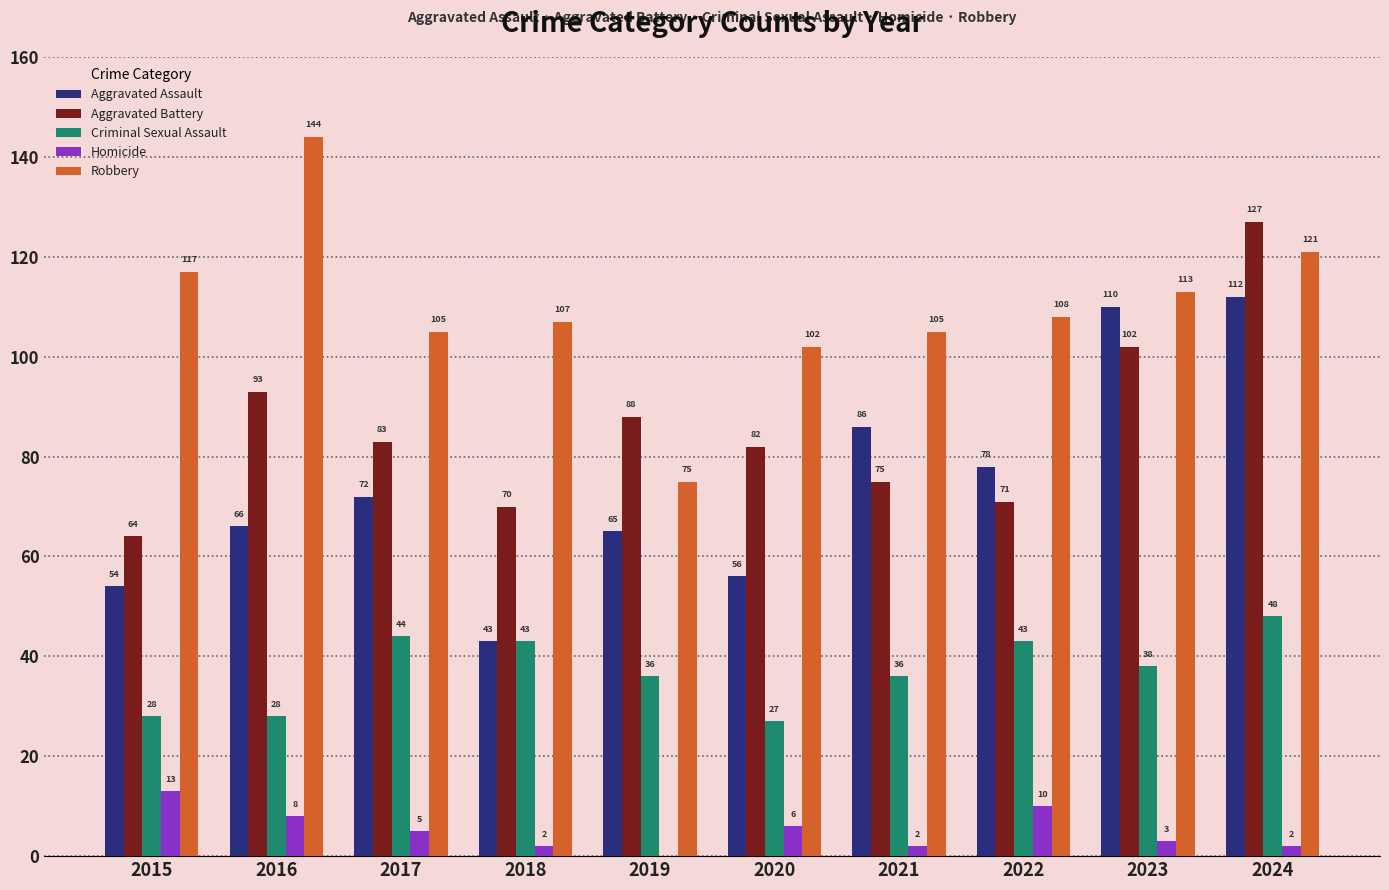

True or false: Aggravated Assault has a value of 78 at 2022.

True